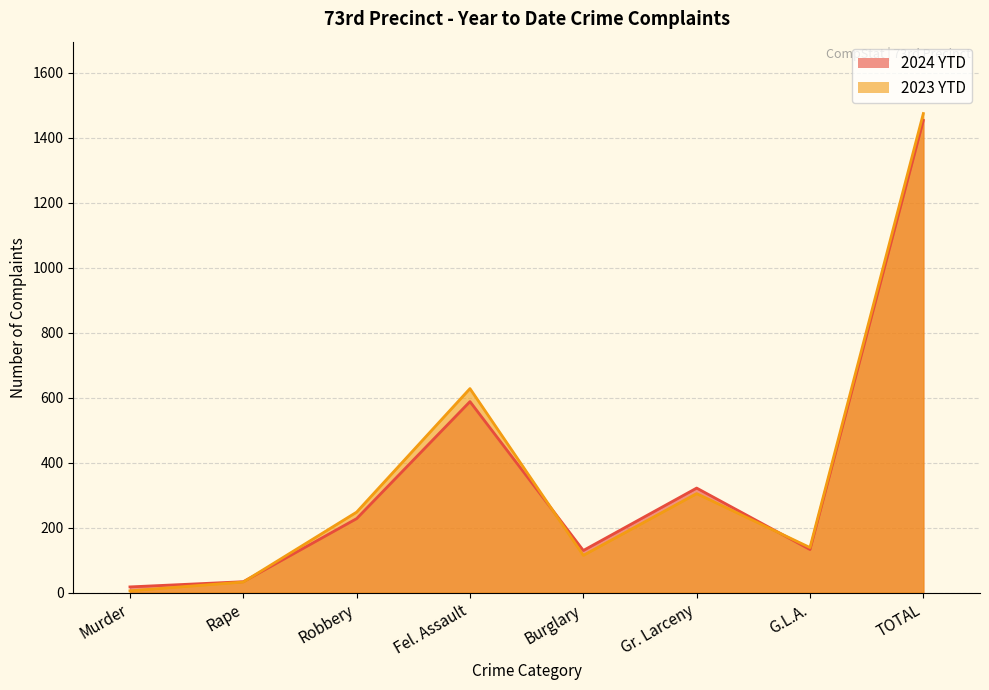

Reading left to right, extract all data points from this chart.

2024 YTD: Murder=18	Rape=34	Robbery=228	Fel. Assault=588	Burglary=130	Gr. Larceny=322	G.L.A.=133	TOTAL=1453
2023 YTD: Murder=6	Rape=33	Robbery=248	Fel. Assault=628	Burglary=115	Gr. Larceny=305	G.L.A.=139	TOTAL=1474